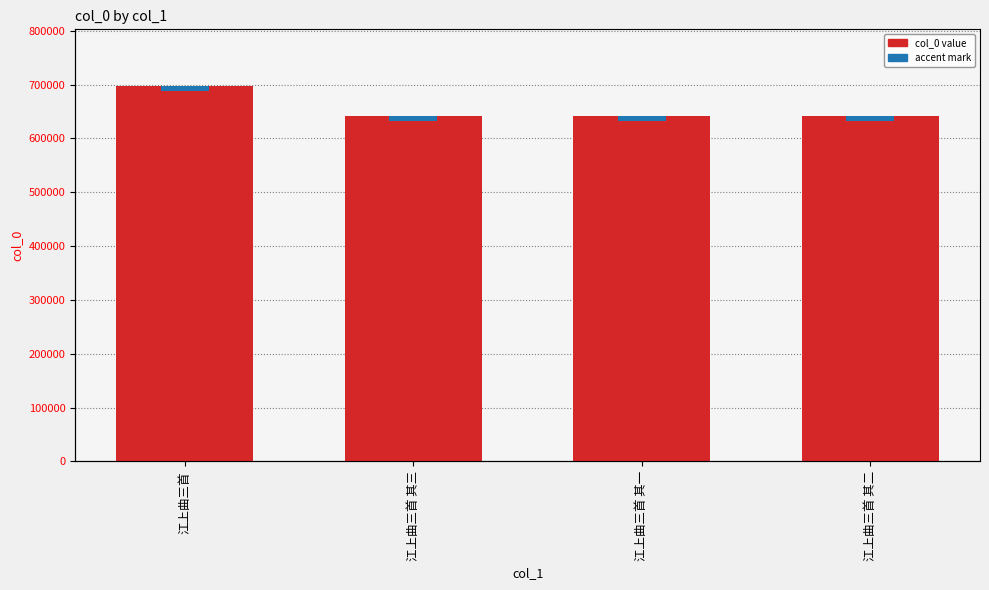

What is the sum of the values at 江上曲三首 其一 and 江上曲三首 其三?

1284832